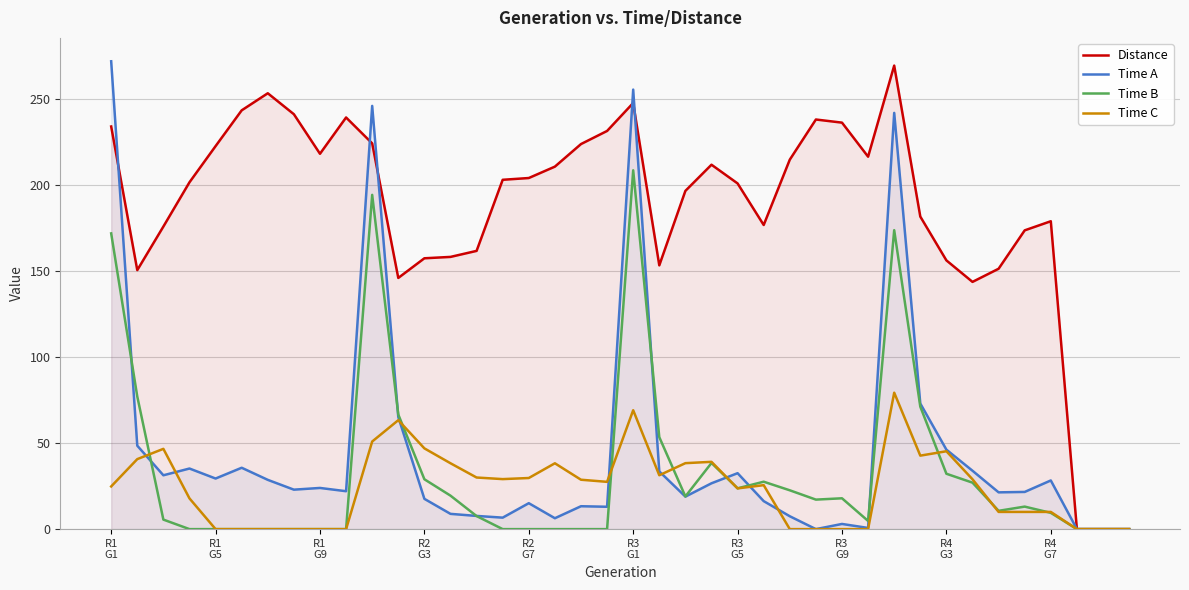

Which series has the largest total across all categories?

Distance